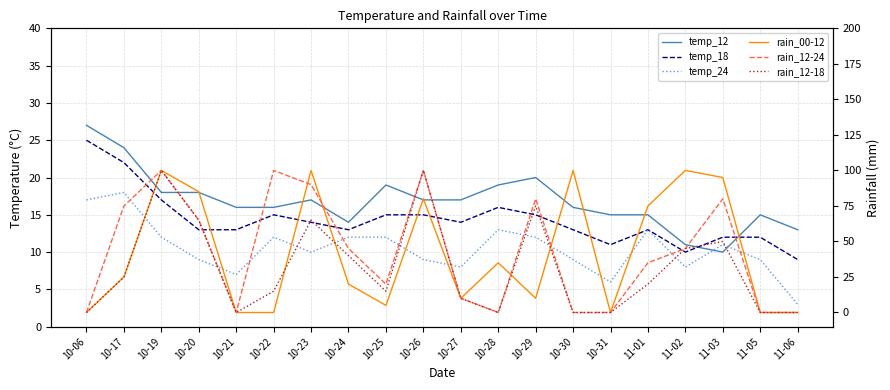

What is the difference between the rain_12-24 values at 10-26 and 10-21?

100